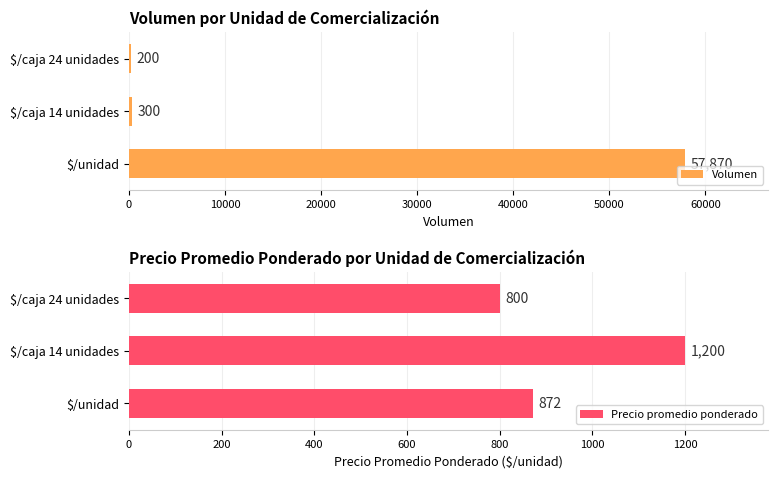

Rank the series by their maximum value, from highest to lowest.

Volumen, Precio promedio ponderado